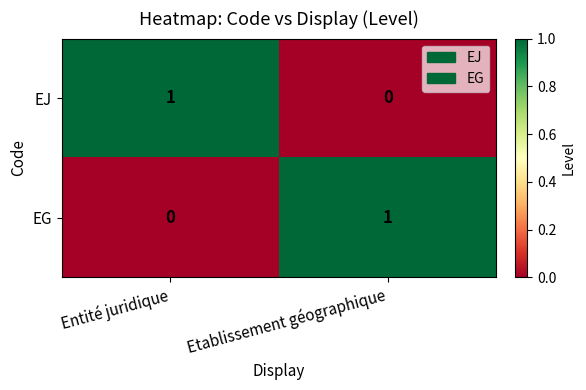

What is the difference between the highest and lowest values at Entité juridique?

1